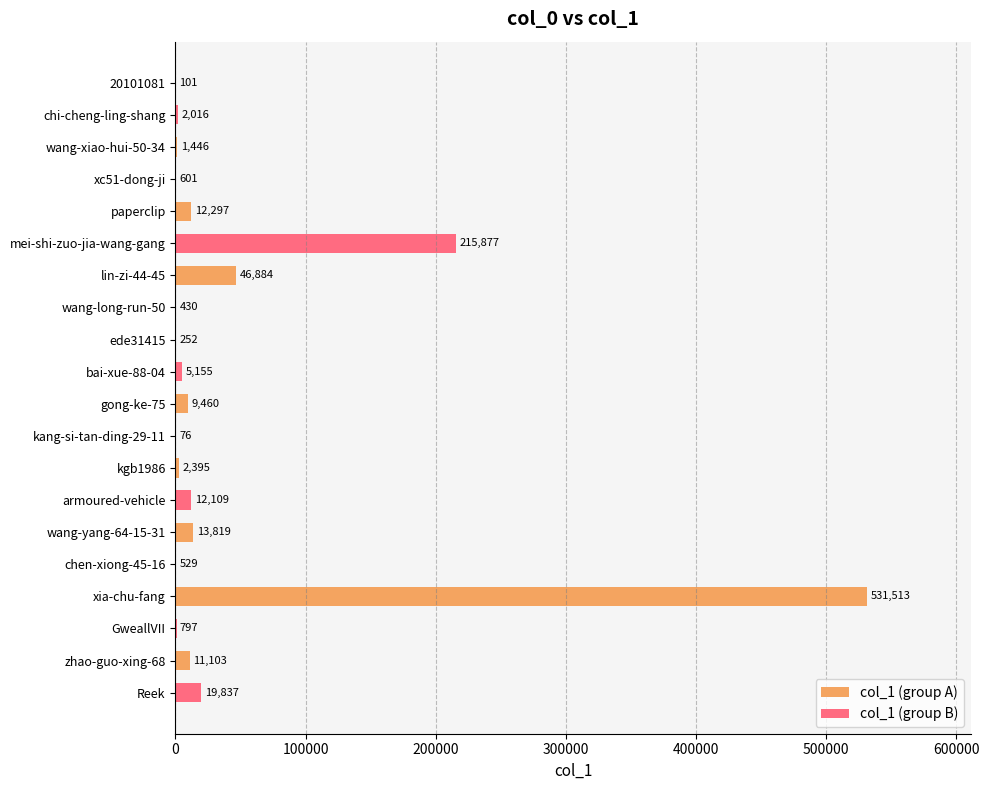

What is the greatest value displayed?

531513